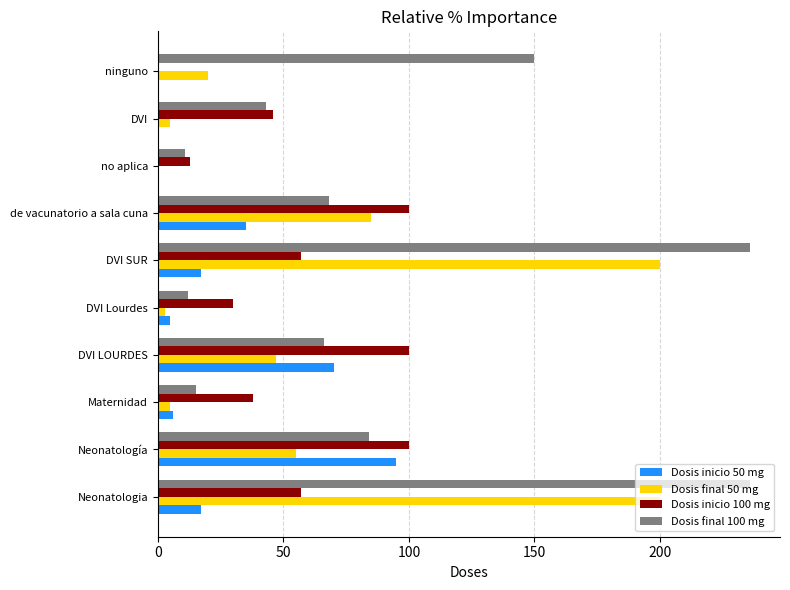

Is it true that Dosis final 100 mg equals 43 at DVI?

True